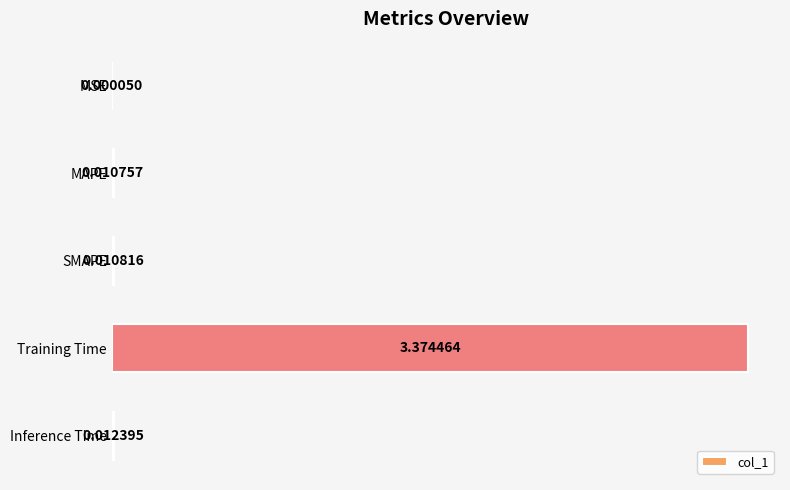

Where is the data nearest to the value 1?

Inference Time